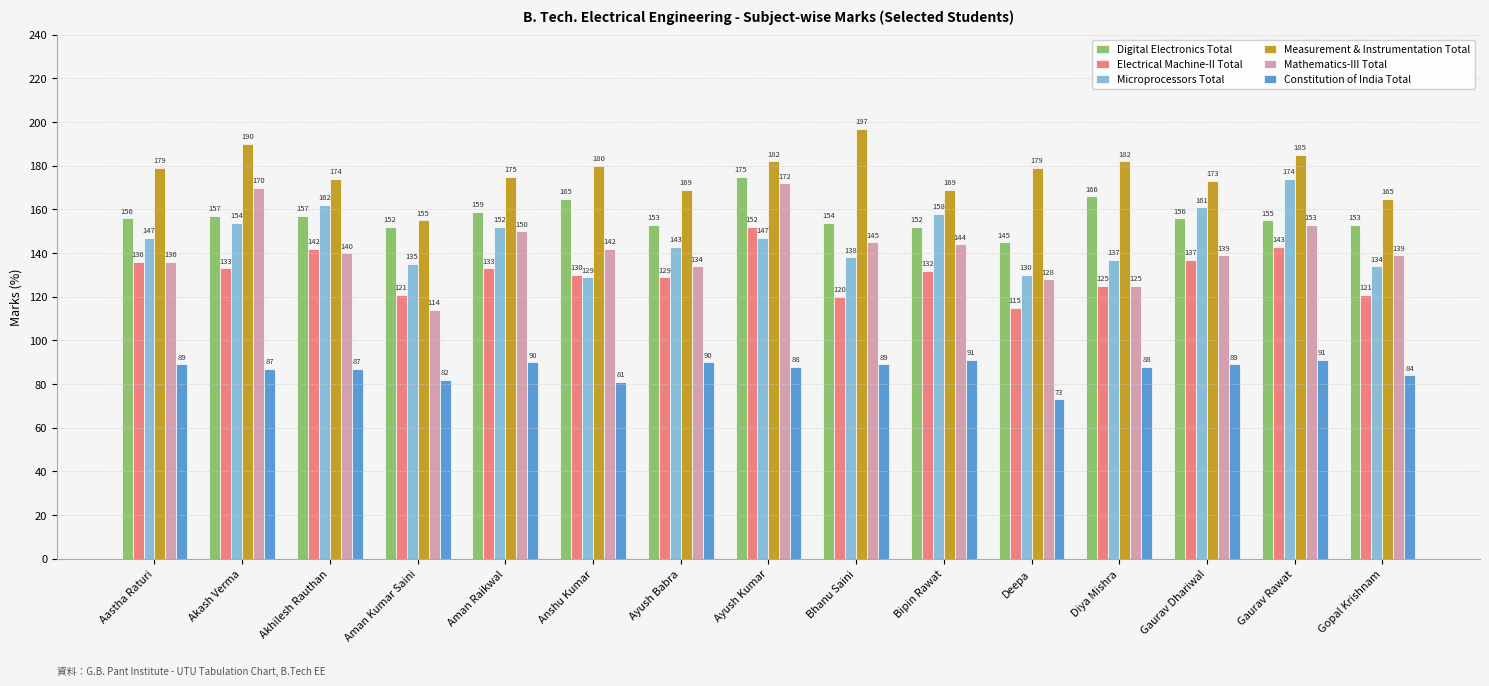

Reading left to right, list all the values displayed in this chart.

Digital Electronics Total: Aastha Raturi=156	Akash Verma=157	Akhilesh Rauthan=157	Aman Kumar Saini=152	Aman Raikwal=159	Anshu Kumar=165	Ayush Babra=153	Ayush Kumar=175	Bhanu Saini=154	Bipin Rawat=152	Deepa=145	Diya Mishra=166	Gaurav Dhariwal=156	Gaurav Rawat=155	Gopal Krishnam=153
Electrical Machine-II Total: Aastha Raturi=136	Akash Verma=133	Akhilesh Rauthan=142	Aman Kumar Saini=121	Aman Raikwal=133	Anshu Kumar=130	Ayush Babra=129	Ayush Kumar=152	Bhanu Saini=120	Bipin Rawat=132	Deepa=115	Diya Mishra=125	Gaurav Dhariwal=137	Gaurav Rawat=143	Gopal Krishnam=121
Microprocessors Total: Aastha Raturi=147	Akash Verma=154	Akhilesh Rauthan=162	Aman Kumar Saini=135	Aman Raikwal=152	Anshu Kumar=129	Ayush Babra=143	Ayush Kumar=147	Bhanu Saini=138	Bipin Rawat=158	Deepa=130	Diya Mishra=137	Gaurav Dhariwal=161	Gaurav Rawat=174	Gopal Krishnam=134
Measurement & Instrumentation Total: Aastha Raturi=179	Akash Verma=190	Akhilesh Rauthan=174	Aman Kumar Saini=155	Aman Raikwal=175	Anshu Kumar=180	Ayush Babra=169	Ayush Kumar=182	Bhanu Saini=197	Bipin Rawat=169	Deepa=179	Diya Mishra=182	Gaurav Dhariwal=173	Gaurav Rawat=185	Gopal Krishnam=165
Mathematics-III Total: Aastha Raturi=136	Akash Verma=170	Akhilesh Rauthan=140	Aman Kumar Saini=114	Aman Raikwal=150	Anshu Kumar=142	Ayush Babra=134	Ayush Kumar=172	Bhanu Saini=145	Bipin Rawat=144	Deepa=128	Diya Mishra=125	Gaurav Dhariwal=139	Gaurav Rawat=153	Gopal Krishnam=139
Constitution of India Total: Aastha Raturi=89	Akash Verma=87	Akhilesh Rauthan=87	Aman Kumar Saini=82	Aman Raikwal=90	Anshu Kumar=81	Ayush Babra=90	Ayush Kumar=88	Bhanu Saini=89	Bipin Rawat=91	Deepa=73	Diya Mishra=88	Gaurav Dhariwal=89	Gaurav Rawat=91	Gopal Krishnam=84